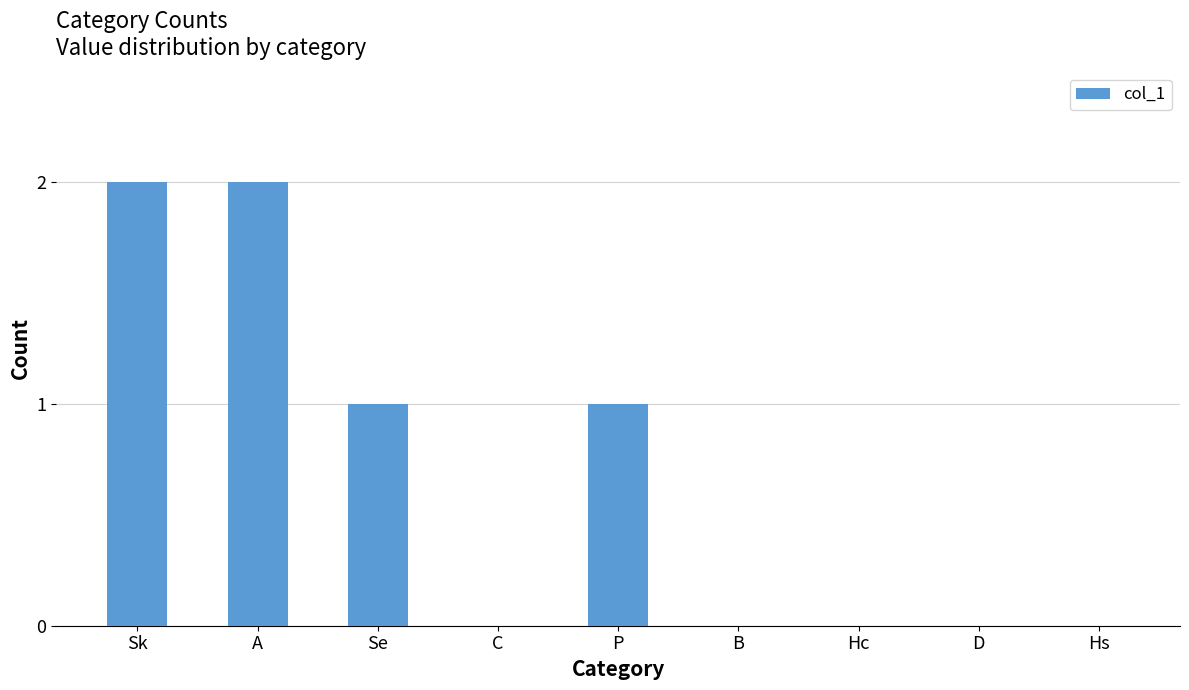

Count the number of categories in the chart.

9